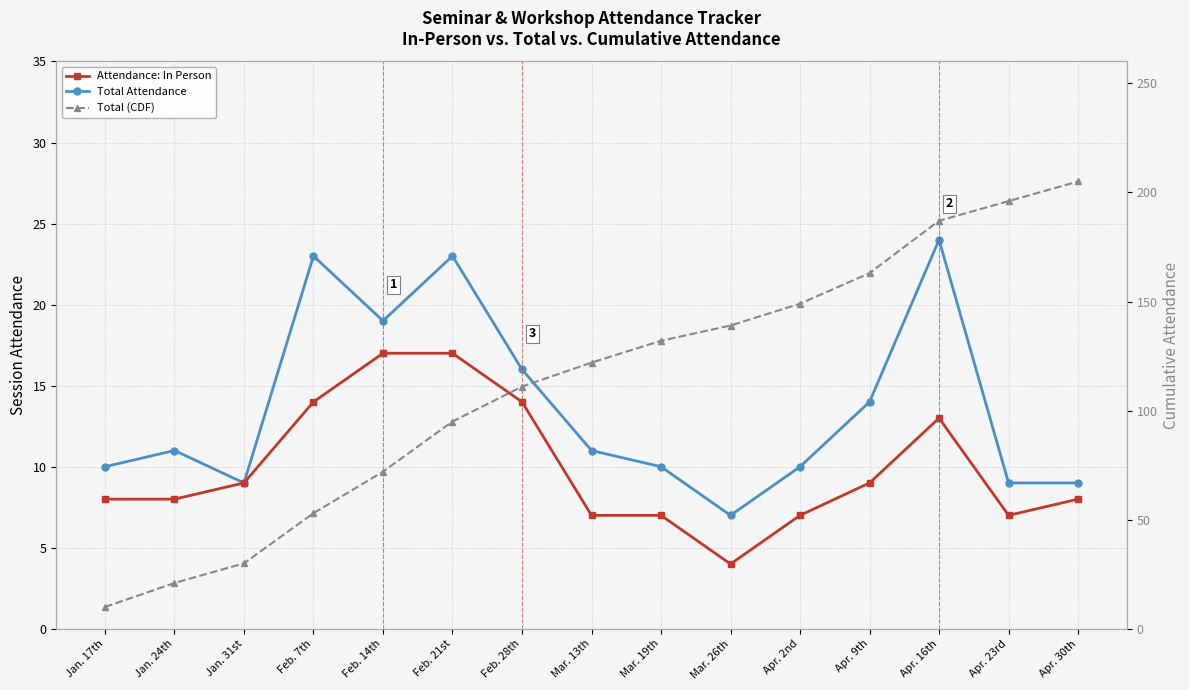

Which series has the largest total across all categories?

Total (CDF)